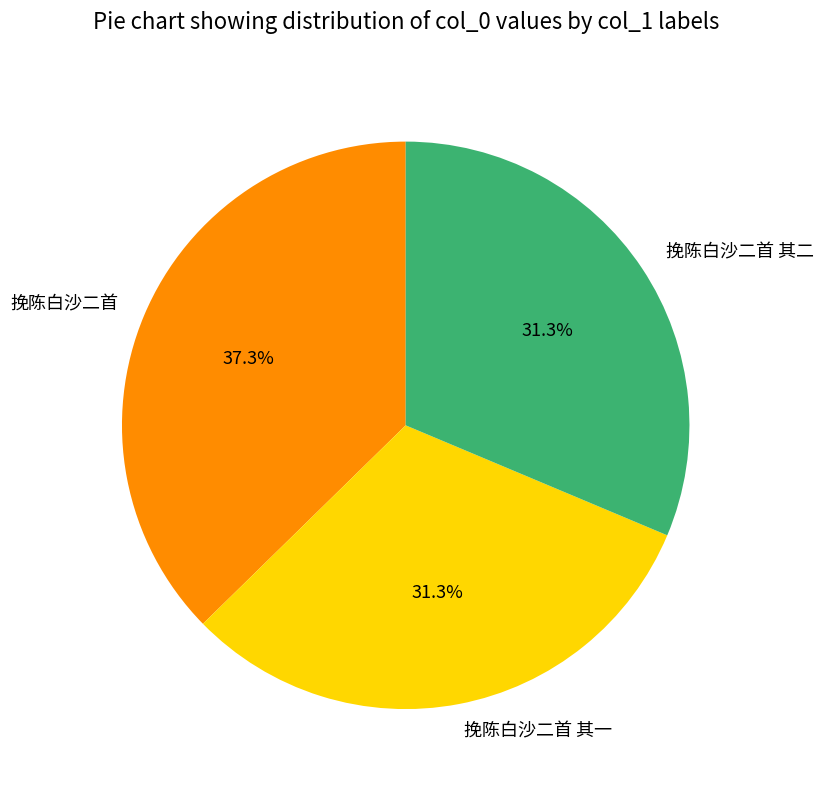

The 挽陈白沙二首 其二 slice represents 31% of the pie. True or false?

True